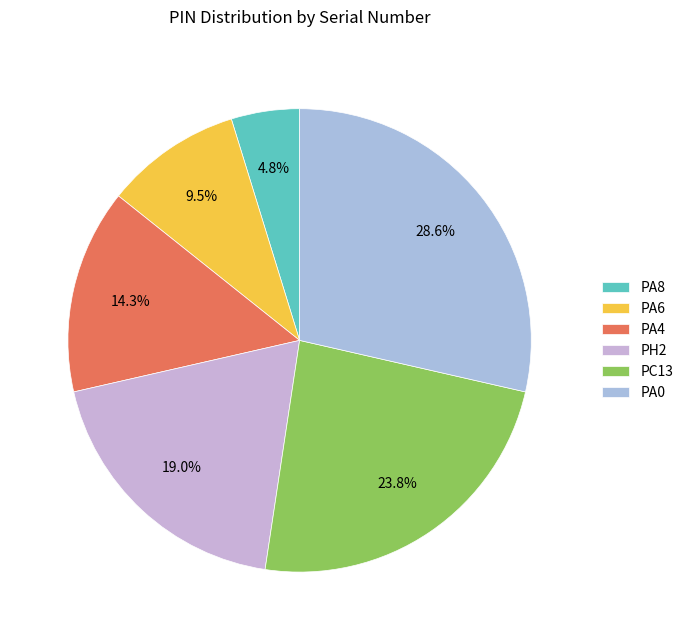

How many segments does this pie chart have?

6